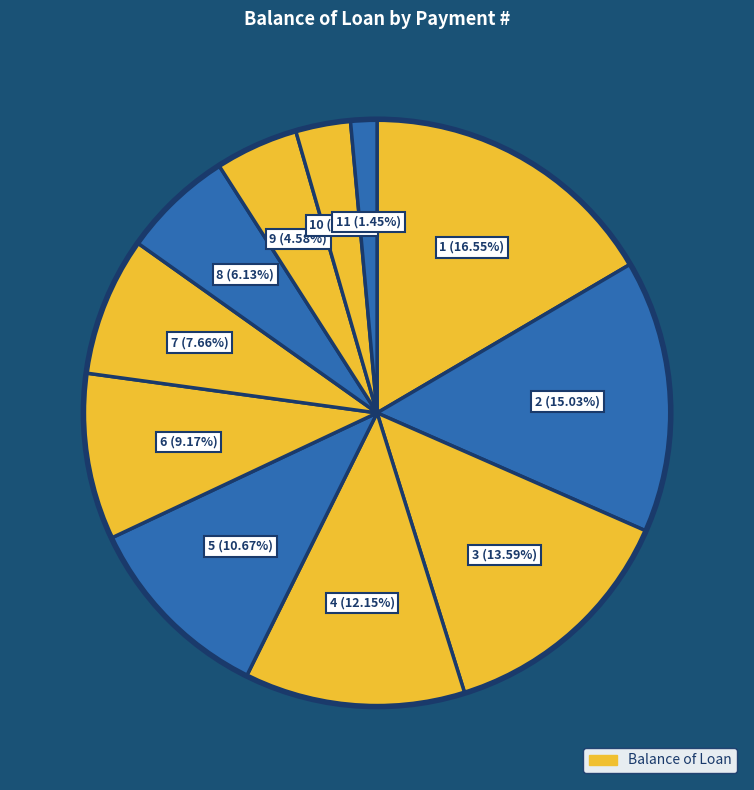

Is there a majority slice in this chart?

No